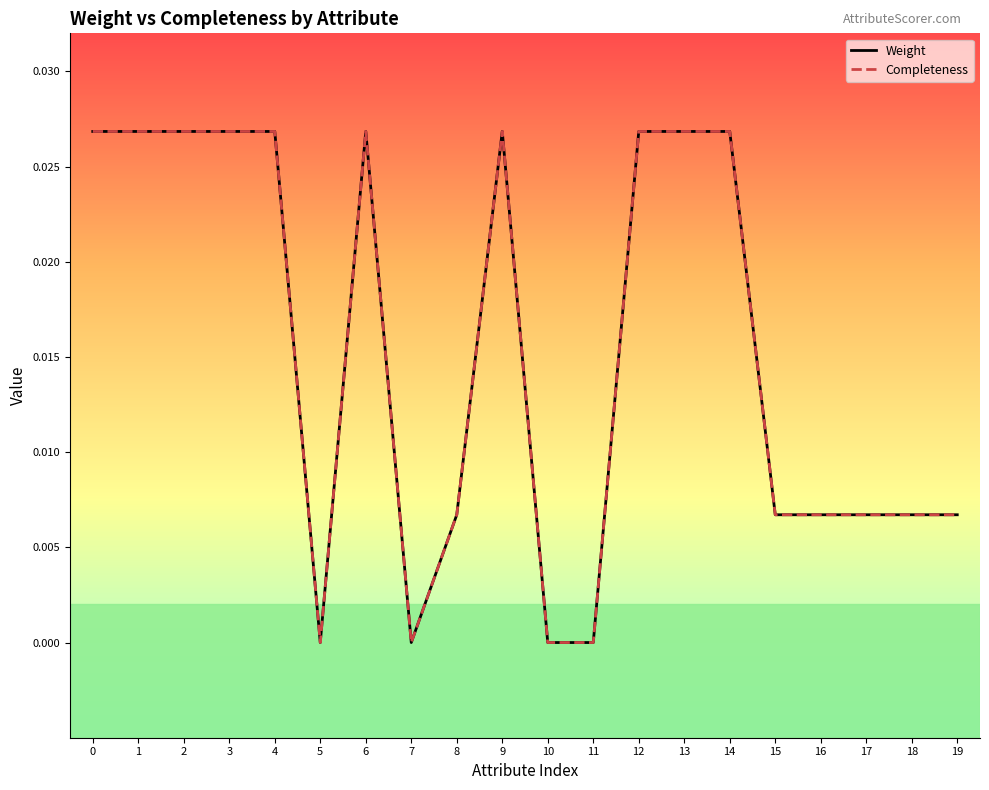

Does the chart display data point markers on the line(s)?

No